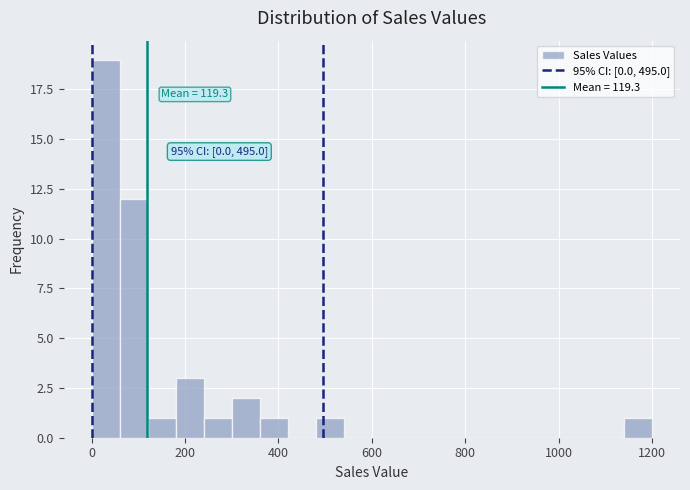

Read against the x-axis, roughly where is the centre of the tallest bar?

40